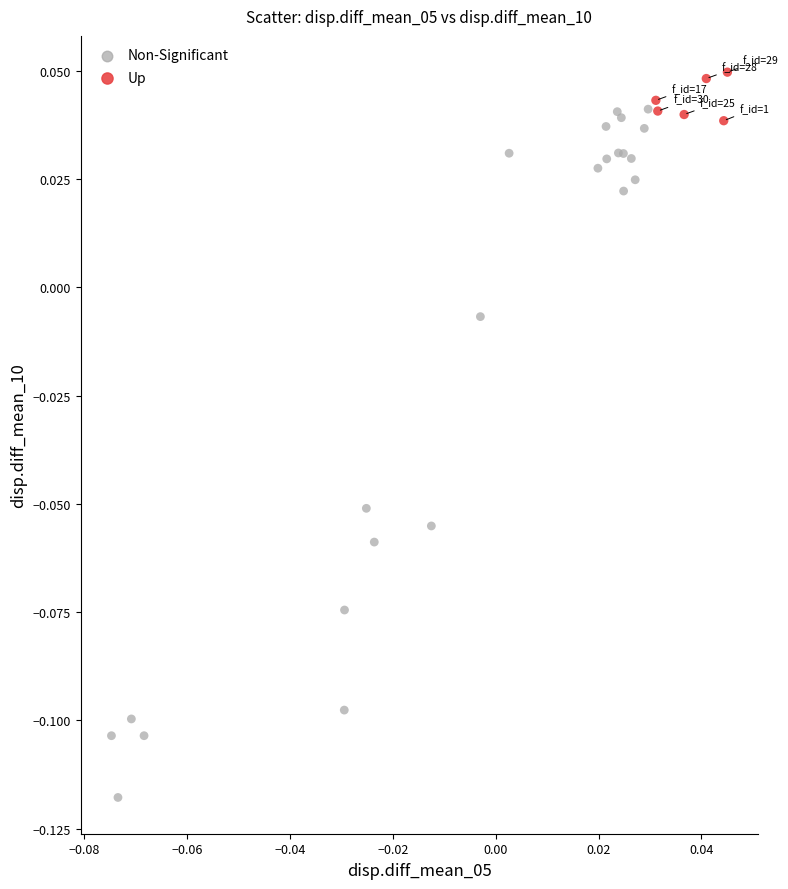

Which series contains the lowest Y value?

Non-Significant